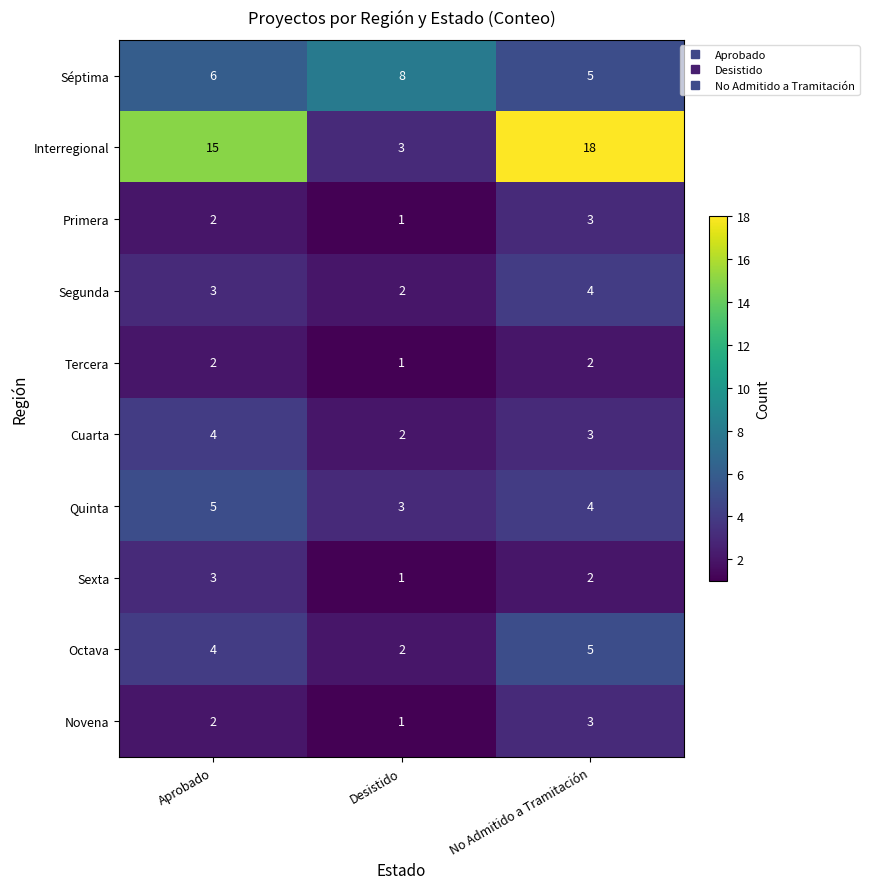

Reading left to right, list all the values displayed in this chart.

Séptima: Aprobado=6	Desistido=8	No Admitido a Tramitación=5
Interregional: Aprobado=15	Desistido=3	No Admitido a Tramitación=18
Primera: Aprobado=2	Desistido=1	No Admitido a Tramitación=3
Segunda: Aprobado=3	Desistido=2	No Admitido a Tramitación=4
Tercera: Aprobado=2	Desistido=1	No Admitido a Tramitación=2
Cuarta: Aprobado=4	Desistido=2	No Admitido a Tramitación=3
Quinta: Aprobado=5	Desistido=3	No Admitido a Tramitación=4
Sexta: Aprobado=3	Desistido=1	No Admitido a Tramitación=2
Octava: Aprobado=4	Desistido=2	No Admitido a Tramitación=5
Novena: Aprobado=2	Desistido=1	No Admitido a Tramitación=3